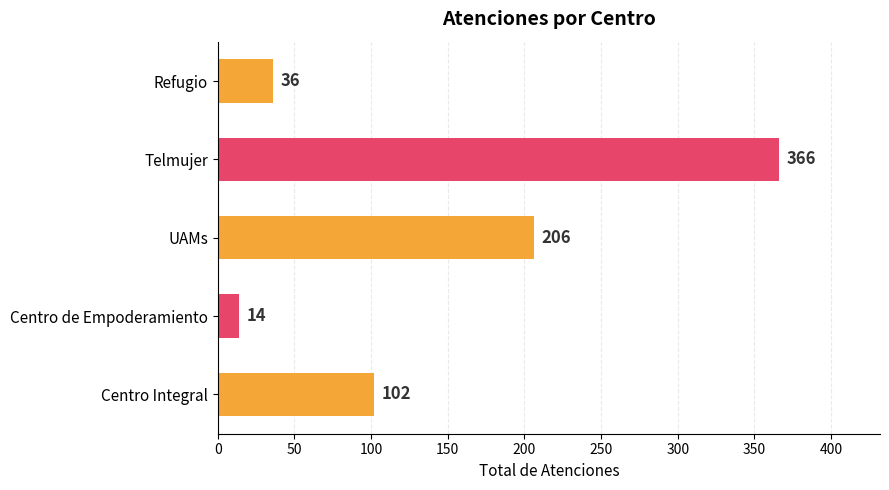

Reading bottom to top, what are all the values shown in this chart?

102	14	206	366	36